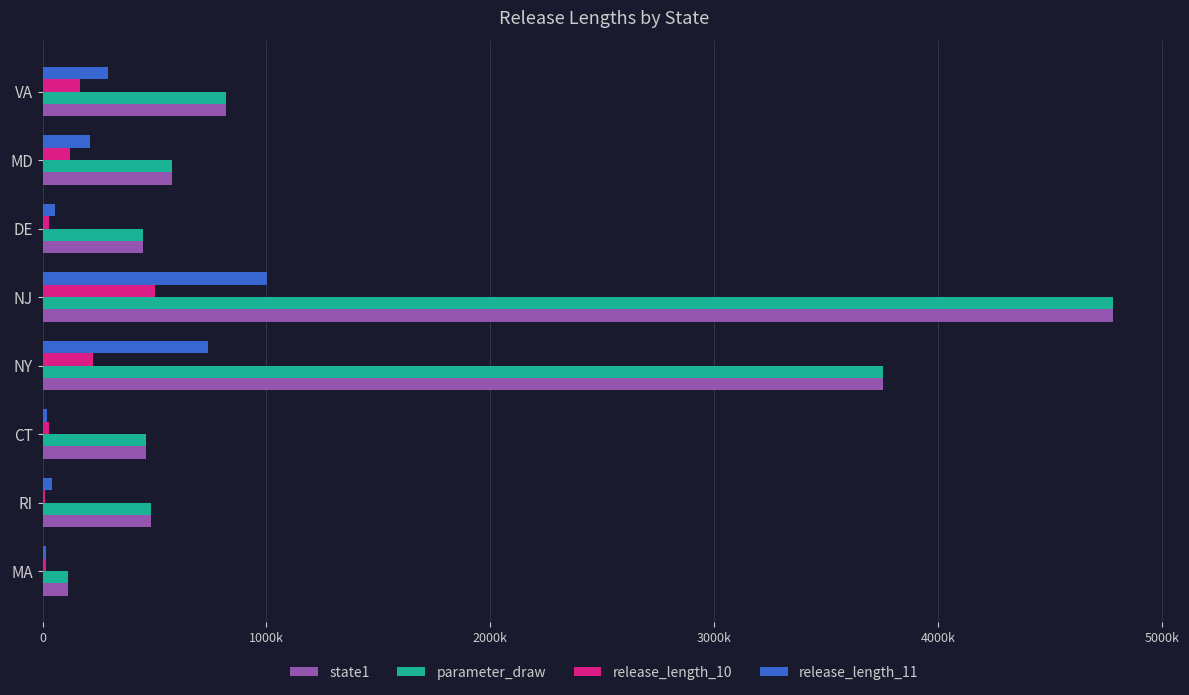

What is the average value of the release_length_10 series?

137472.2